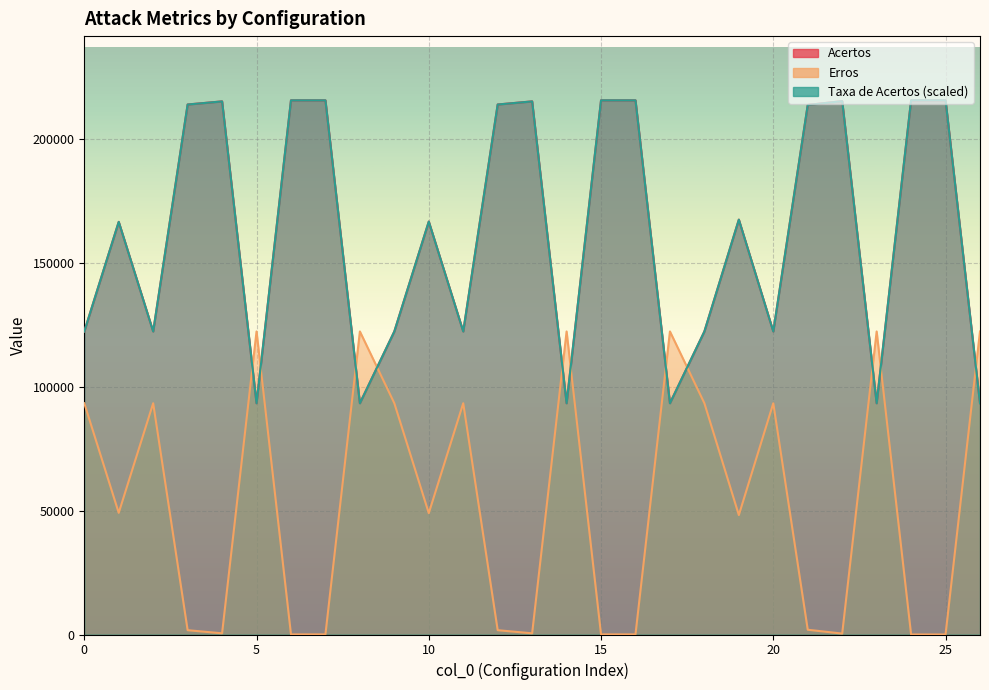

How many lines are shown in the chart?

3